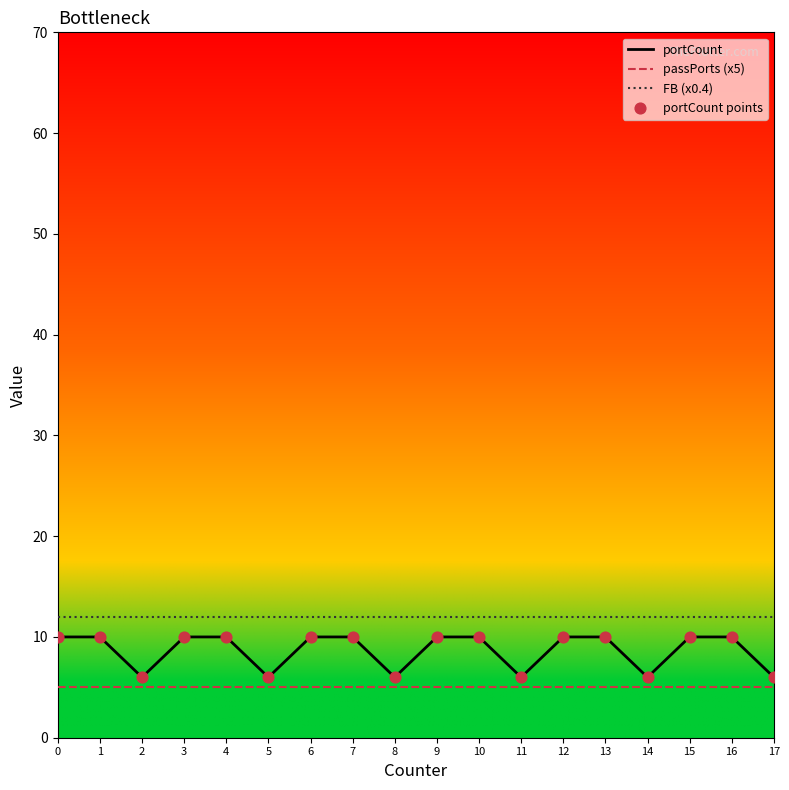

Which series has the widest spread of values?

portCount